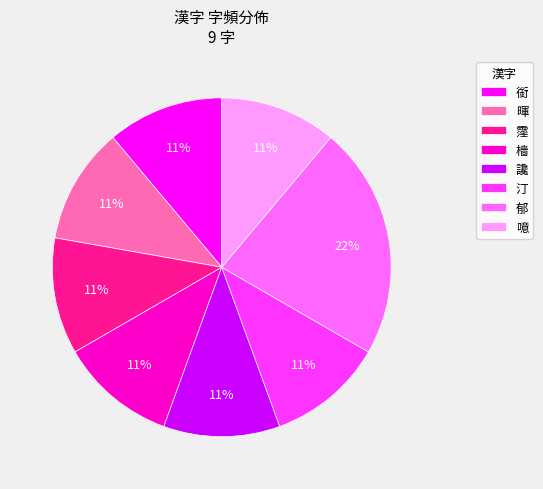

To the nearest percent, what is the combined percentage of 暉 and 霪?

22%